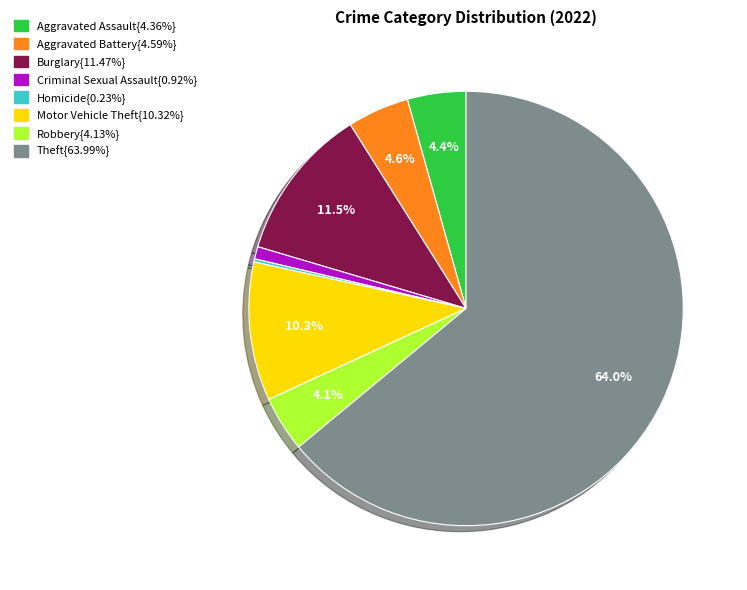

Is there any slice that represents more than half of the pie?

Yes